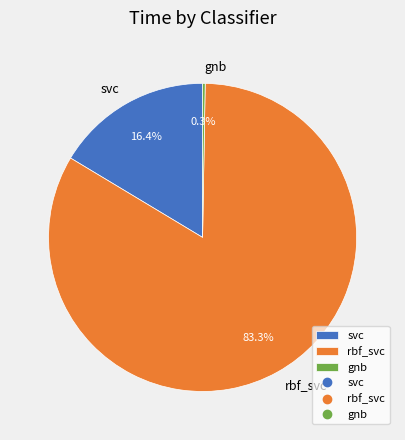

Which category has the biggest portion of the pie?

rbf_svc